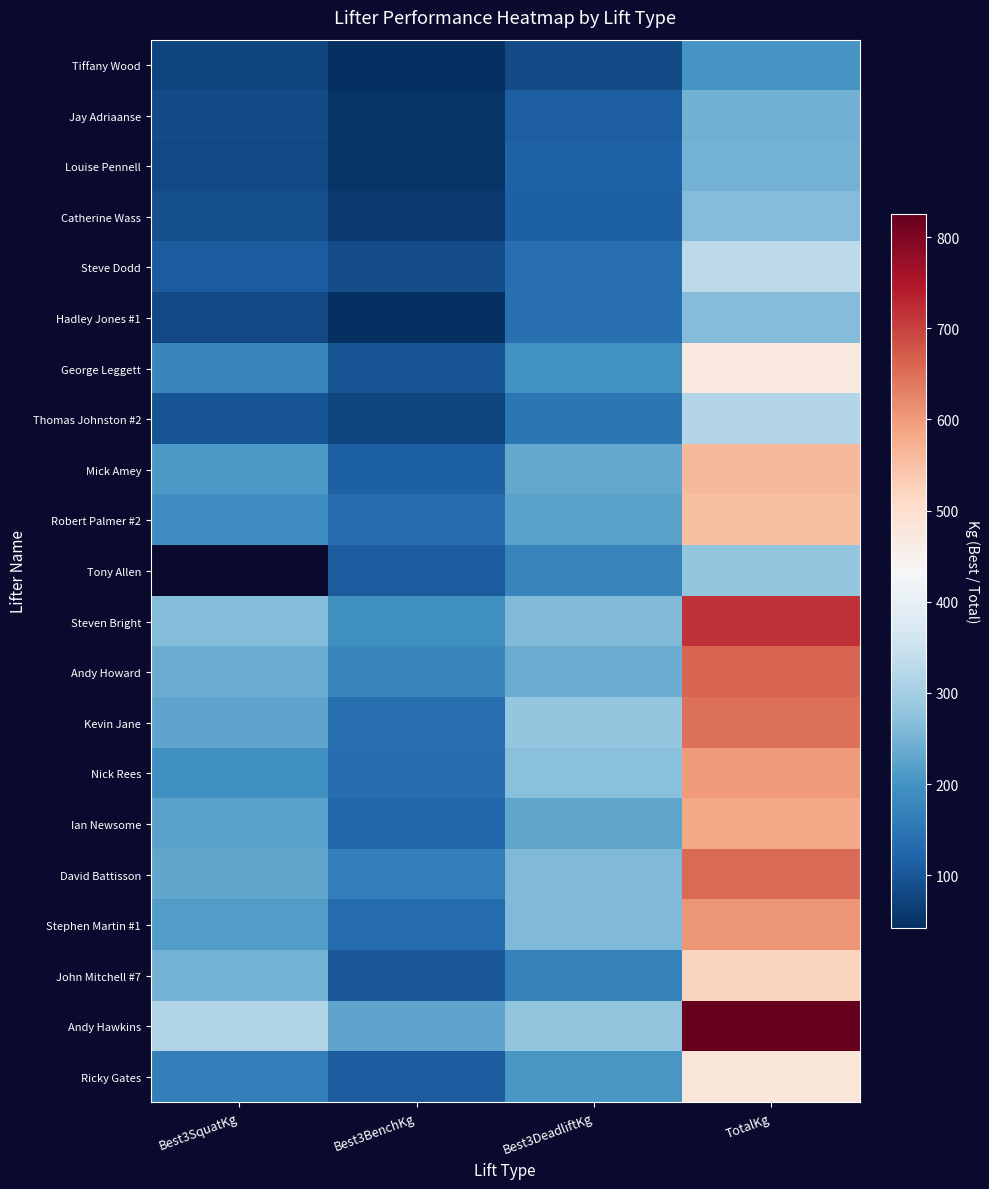

What is the sum of the Kevin Jane values at Best3BenchKg and Best3DeadliftKg?

422.5